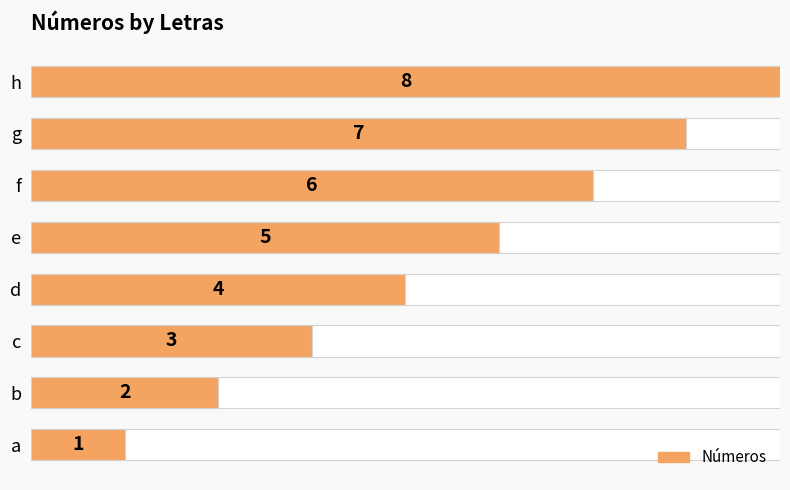

What is the greatest value displayed?

8